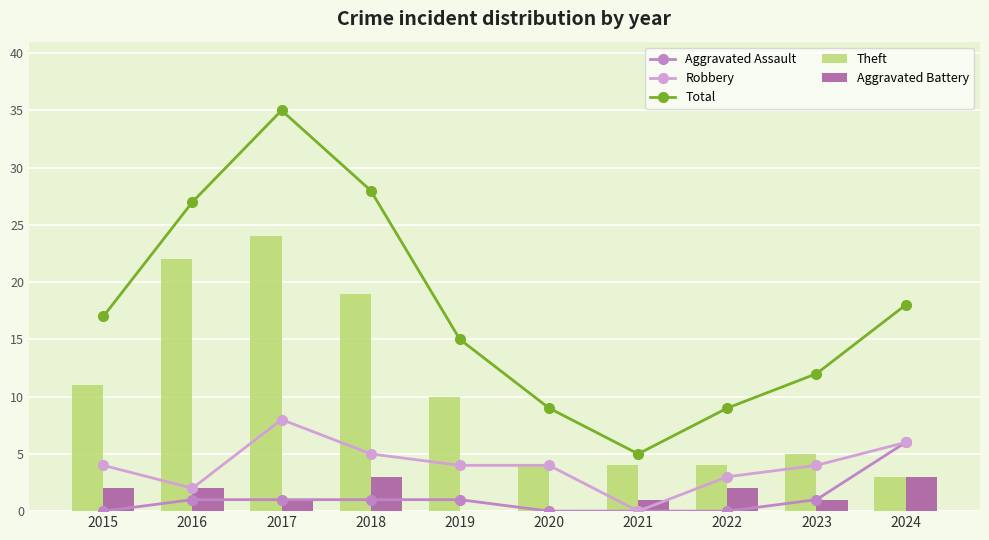

Count the number of data series in this chart.

5